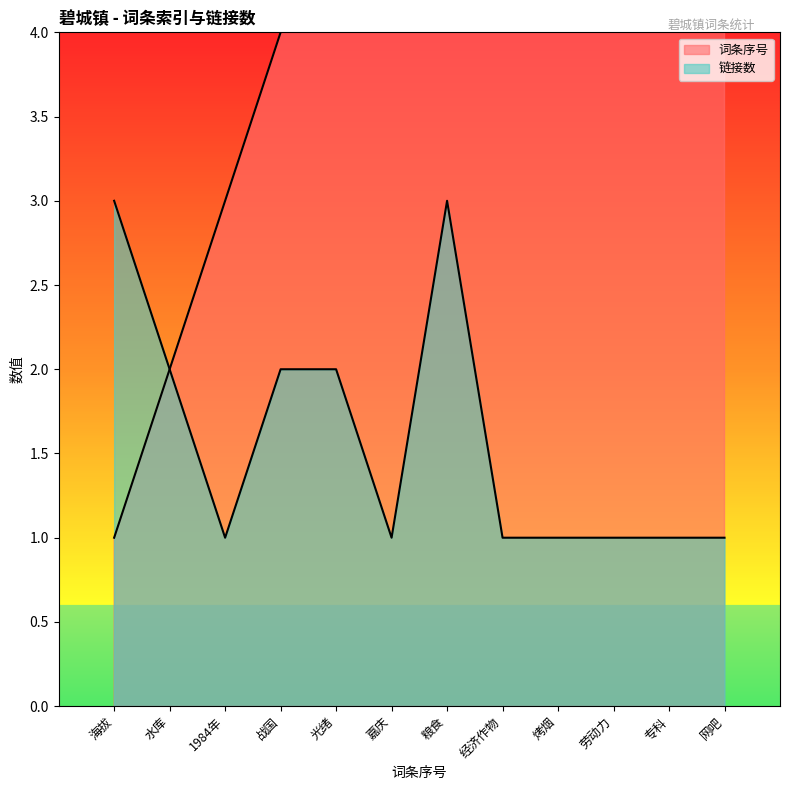

How many values in the Index series are below 7?

6